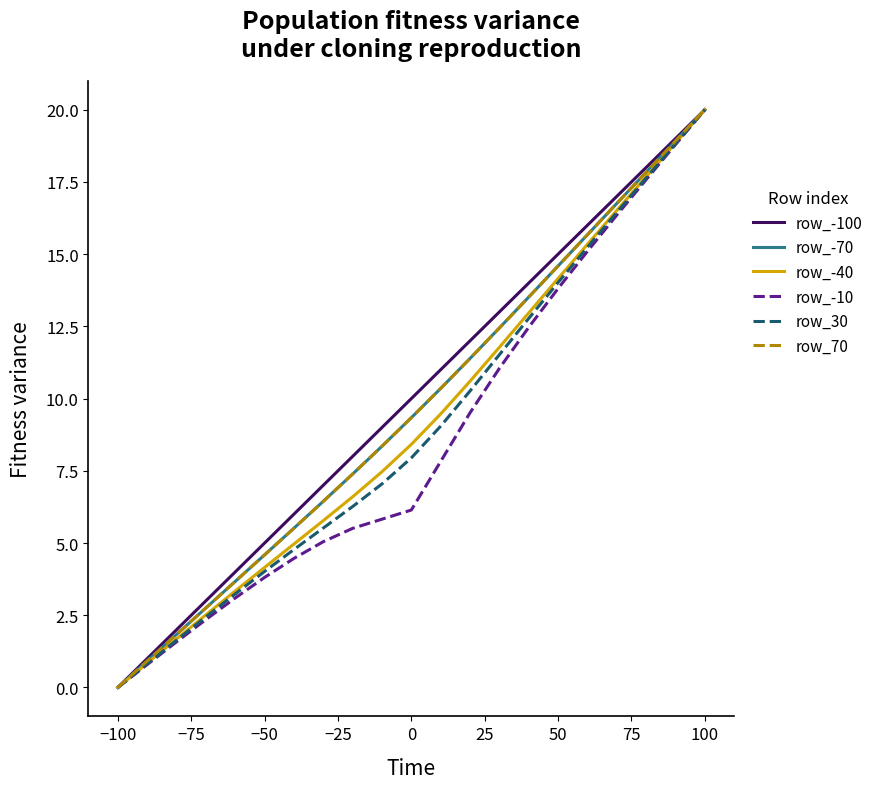

Does the chart have visible grid lines?

No